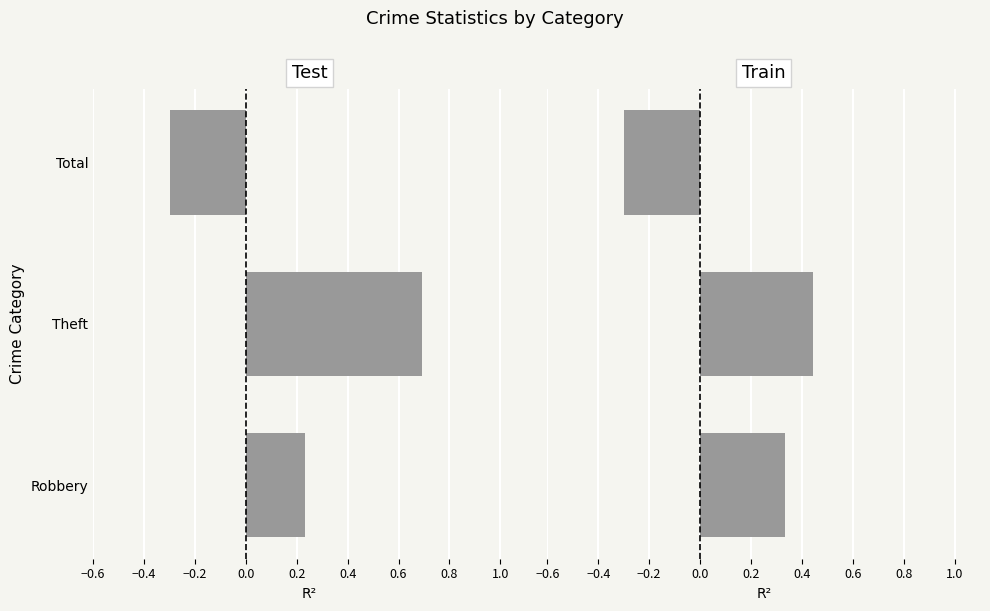

How many categories are shown in the chart?

3